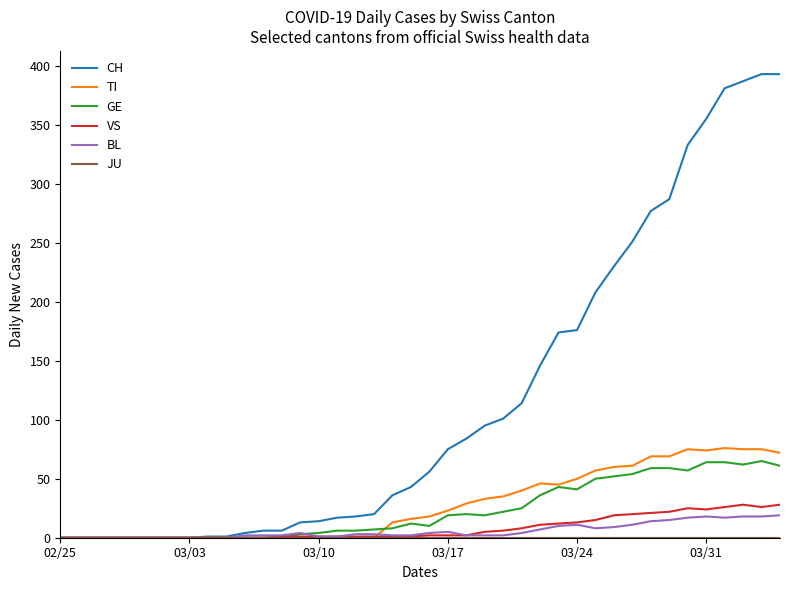

Which series has the largest total across all categories?

CH